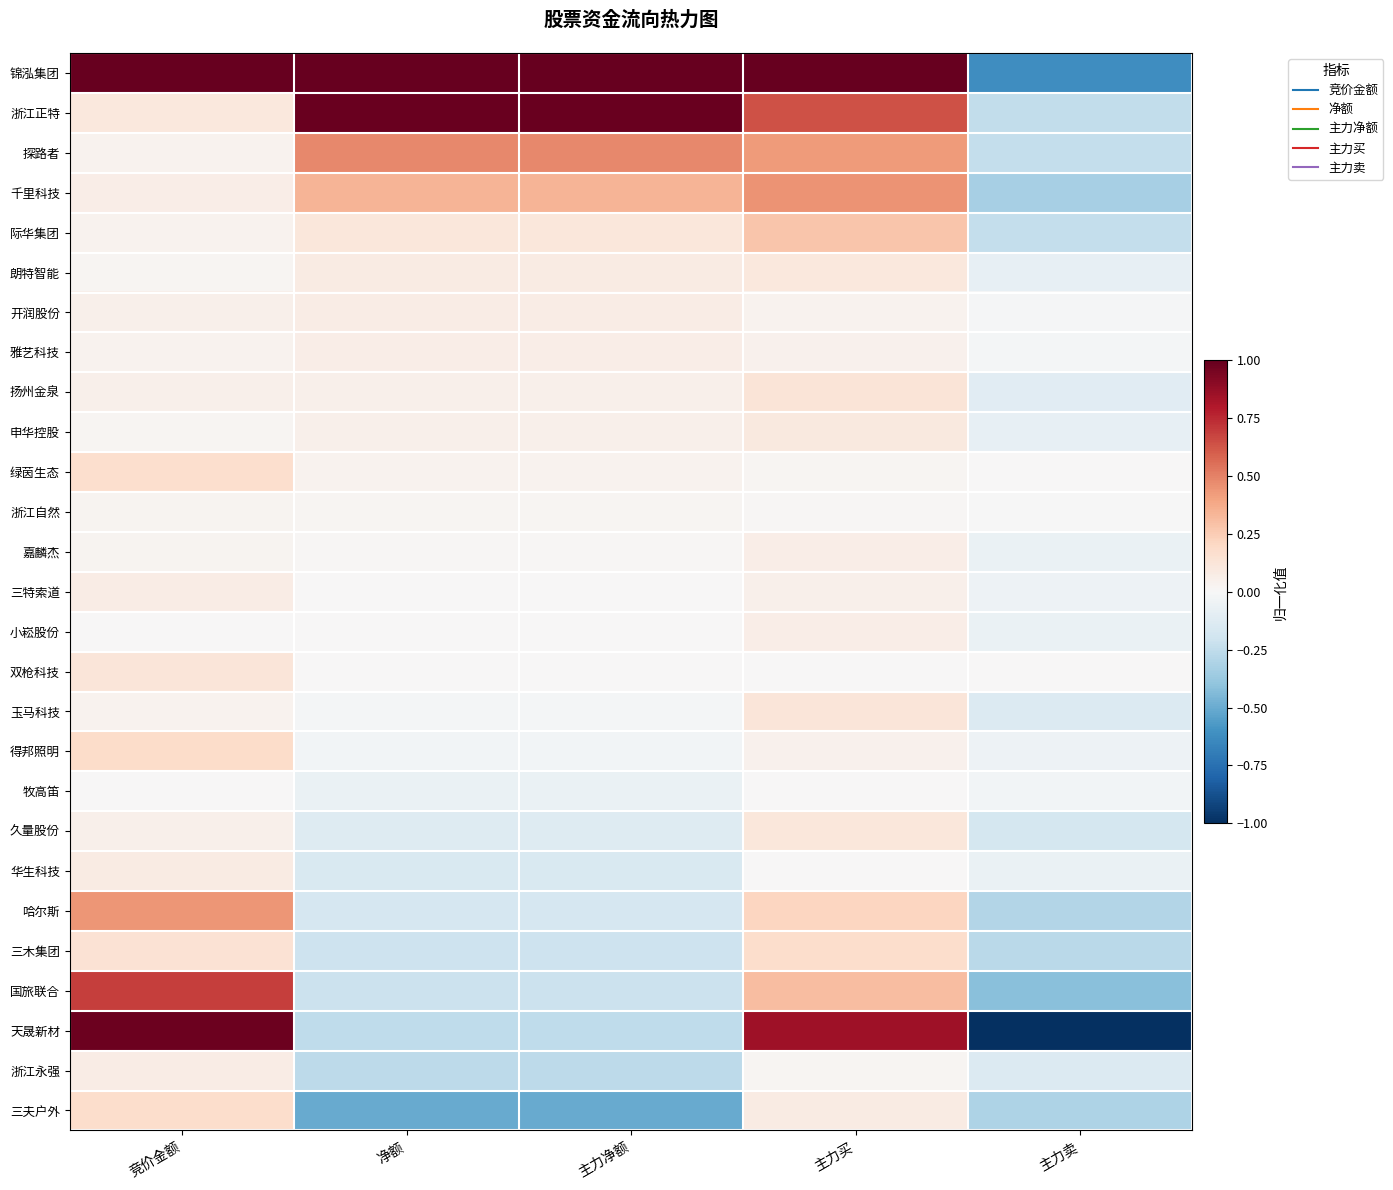

List the series in order of their peak value, highest first.

锦泓集团, 浙江正特, 天晟新材, 国旅联合, 探路者, 千里科技, 哈尔斯, 际华集团, 得邦照明, 三夫户外, 三木集团, 绿茵生态, 扬州金泉, 双枪科技, 玉马科技, 久量股份, 朗特智能, 申华控股, 华生科技, 三特索道, 浙江永强, 开润股份, 雅艺科技, 嘉麟杰, 小崧股份, 浙江自然, 牧高笛